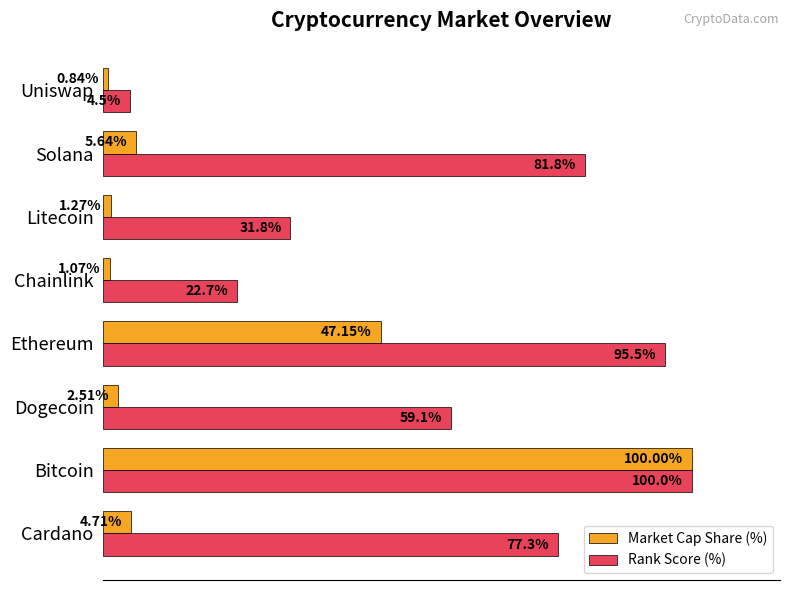

At which category is the sum across all series the highest?

Bitcoin